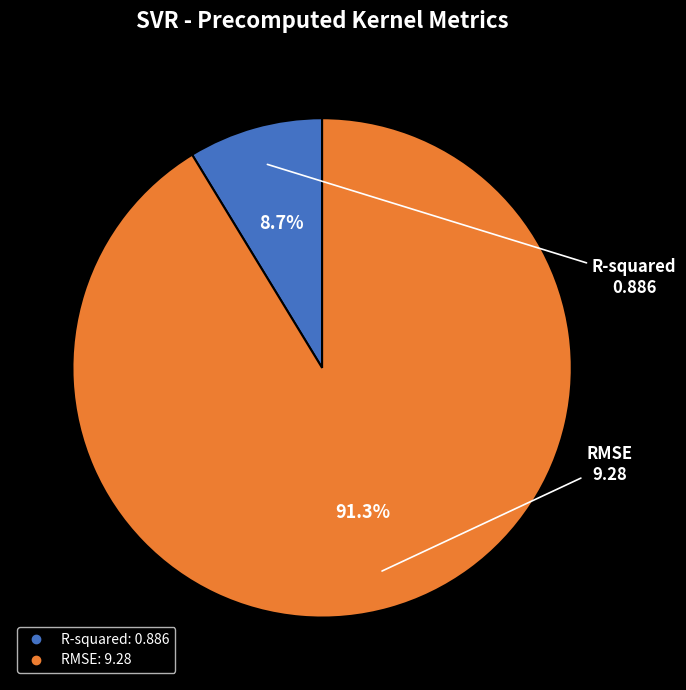

How many segments does this pie chart have?

2